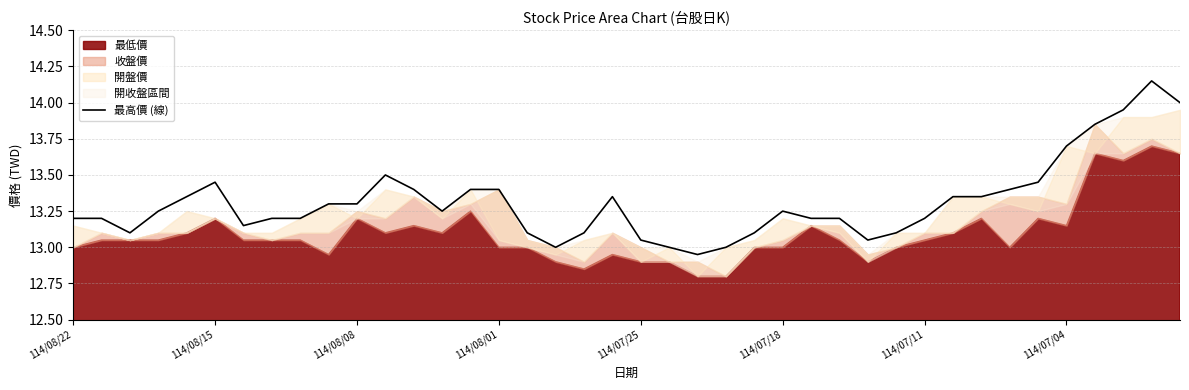

The chart shows a value of 6.9 at 18. True or false?

False